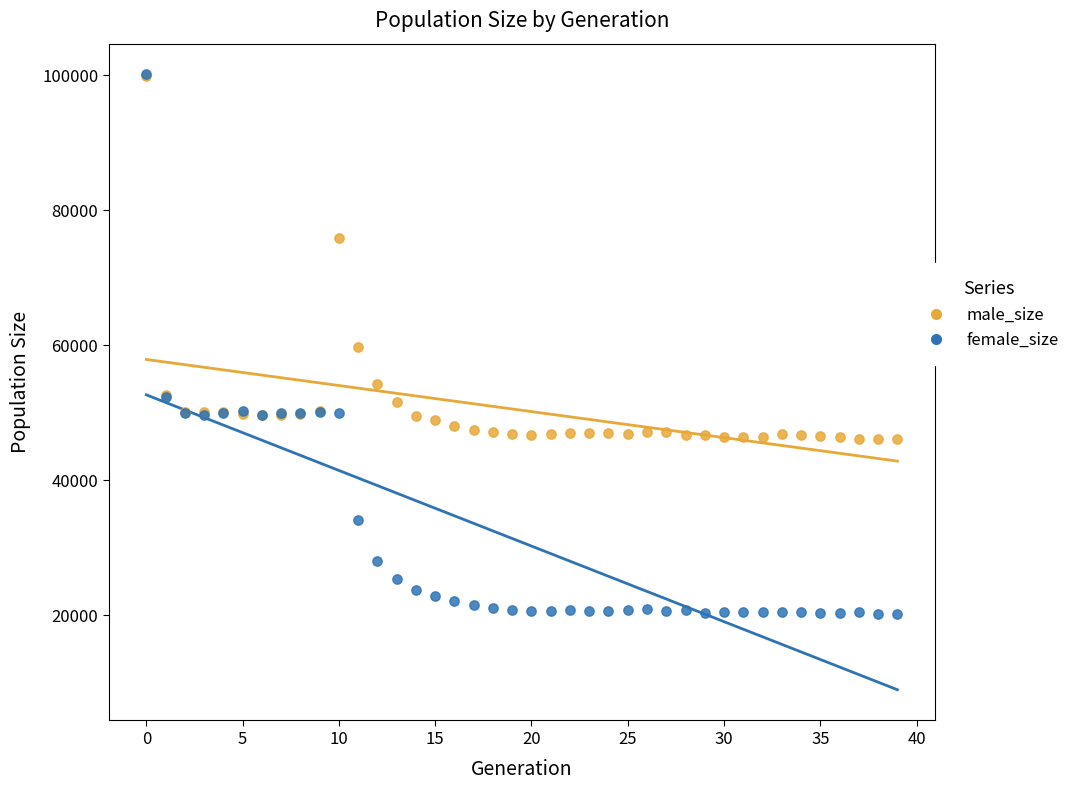

What are all the series names shown in the legend?

male_size, female_size